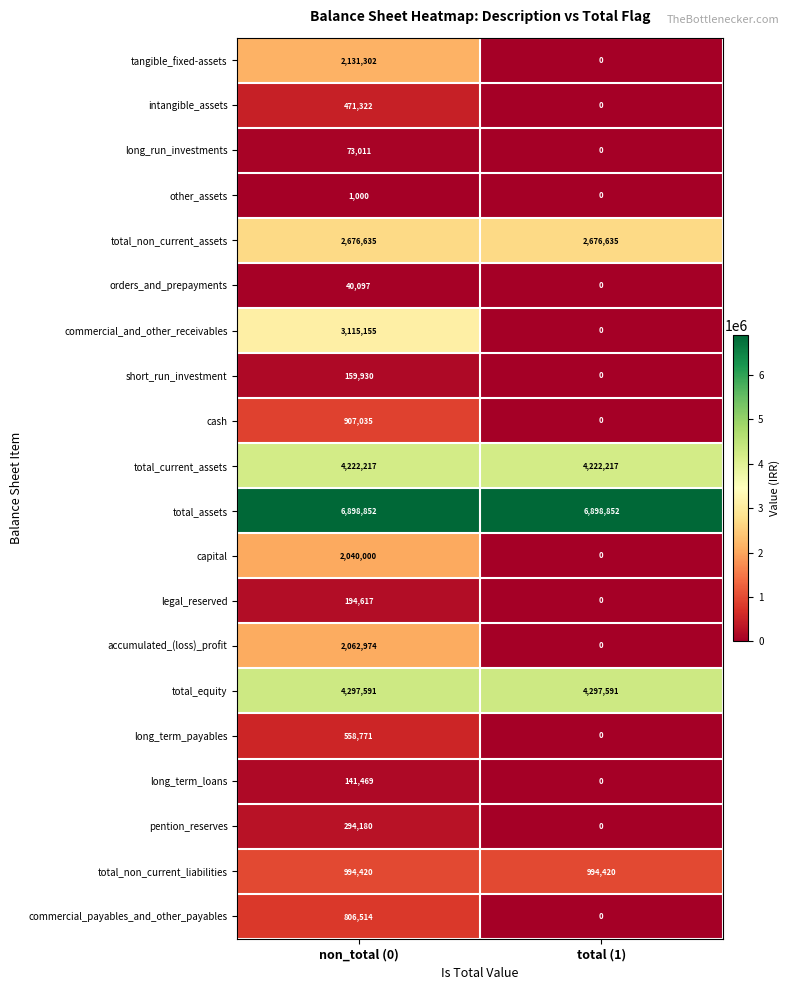

At which category is the sum across all series the highest?

non_total (0)